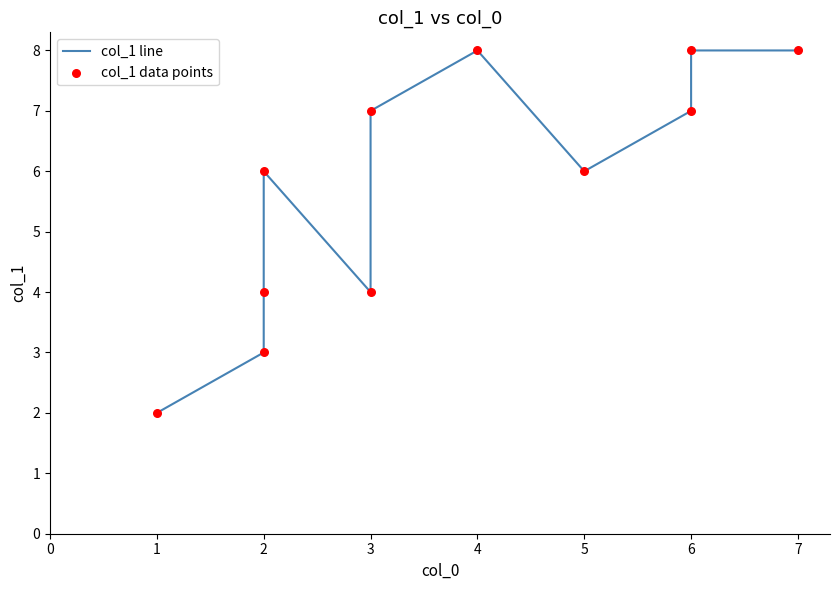

What are all the series names shown in the legend?

col_1 line, col_1 data points